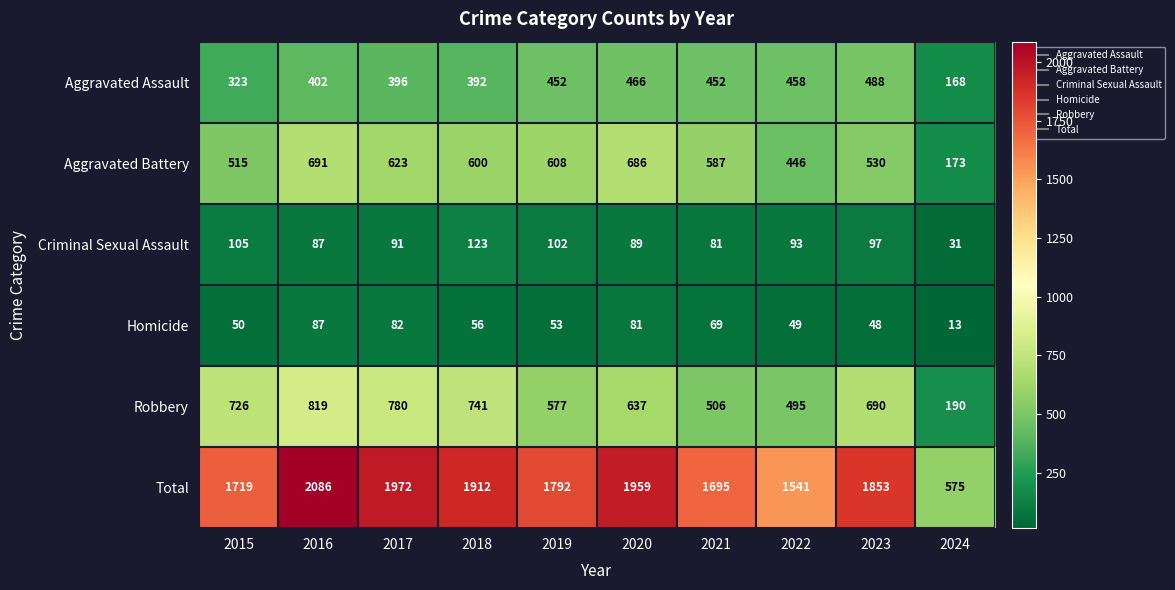

List the labels in order of Total value, smallest first.

2024, 2022, 2021, 2015, 2019, 2023, 2018, 2020, 2017, 2016